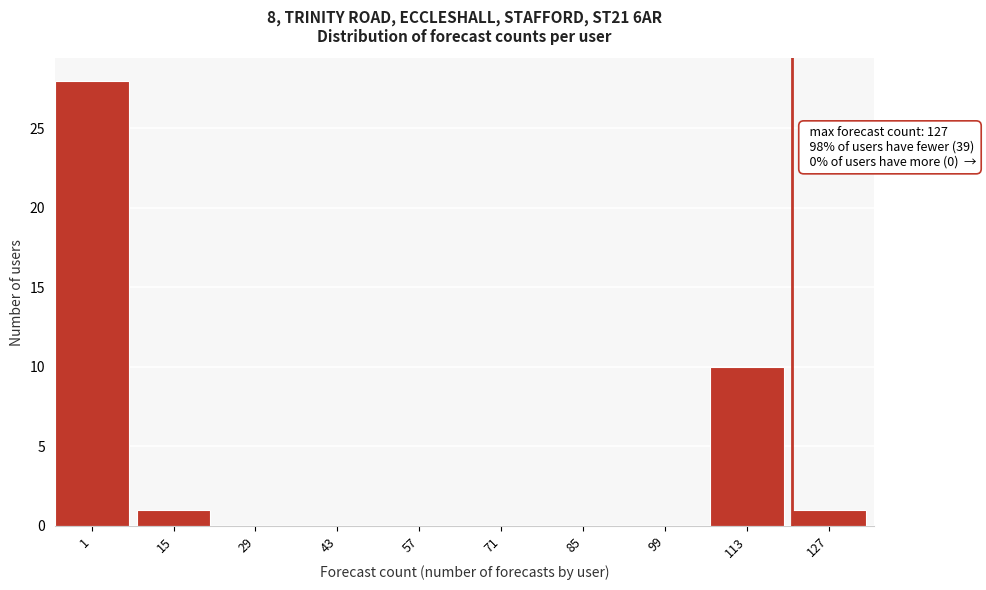

Reading left to right, transcribe all the data shown in this chart.

1=28	15=1	29=0	43=0	57=0	71=0	85=0	99=0	113=10	127=1